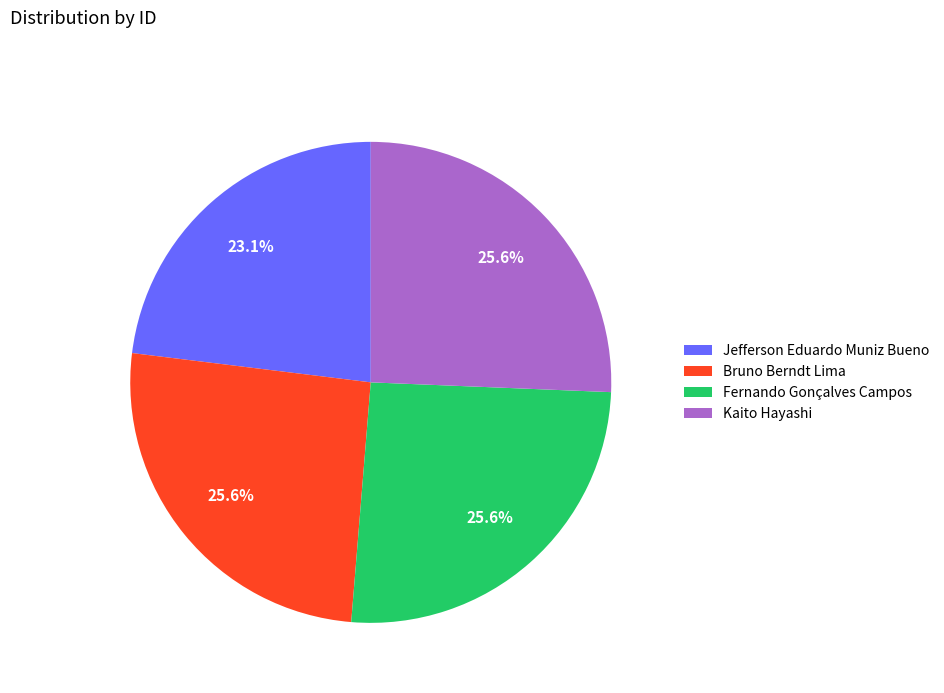

To the nearest percent, what is the average slice percentage?

25%